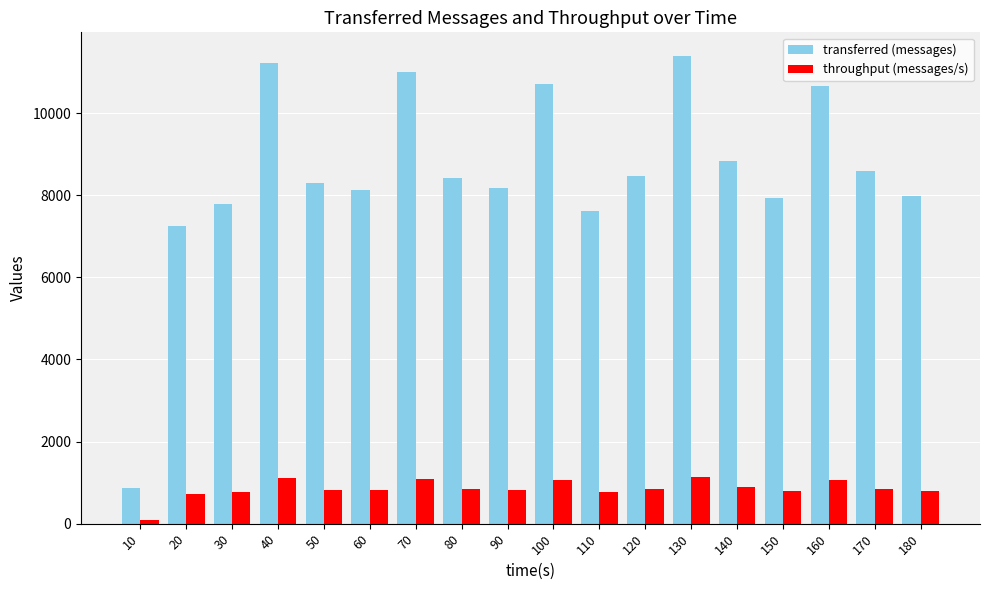

Which label corresponds to the largest value in the chart?

130